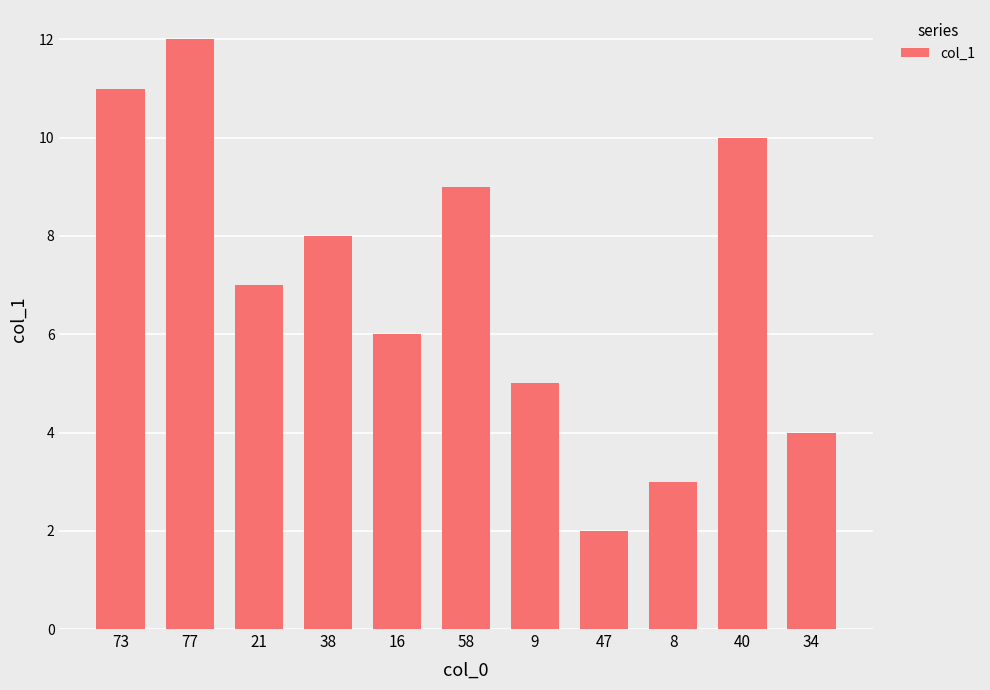

How many distinct data groups are displayed?

1